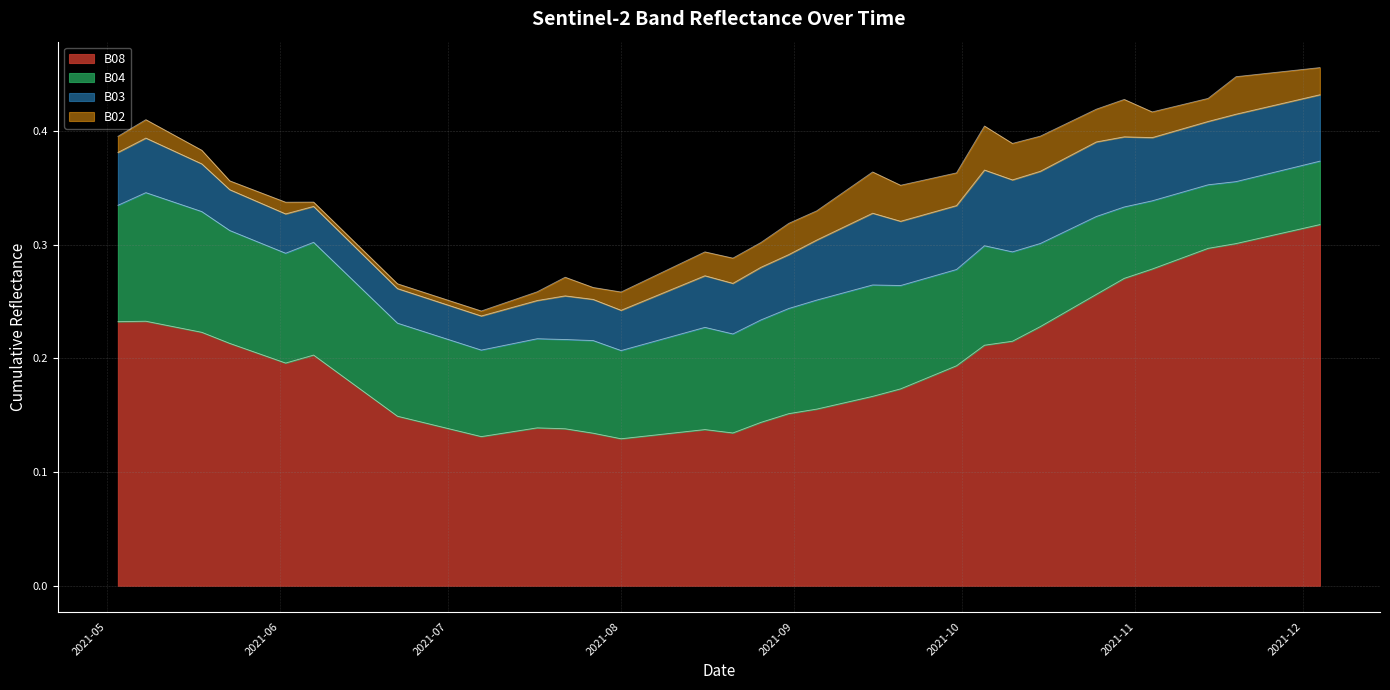

At which category is the sum across all series the highest?

2021-12-04